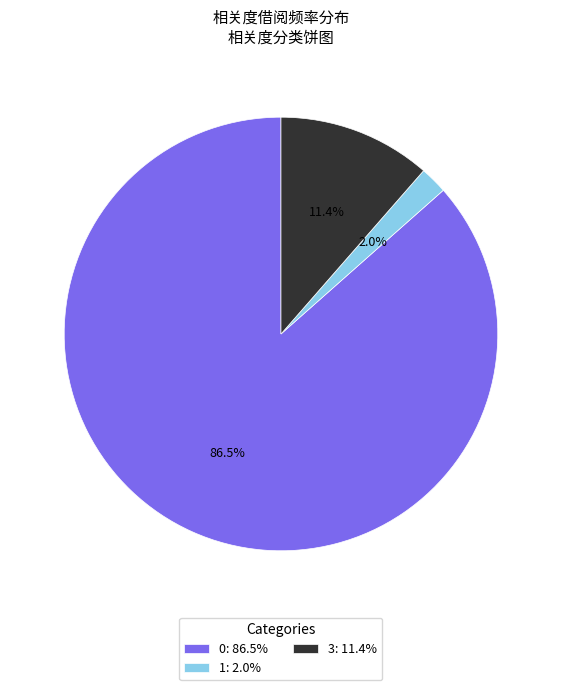

Is there a majority slice in this chart?

Yes